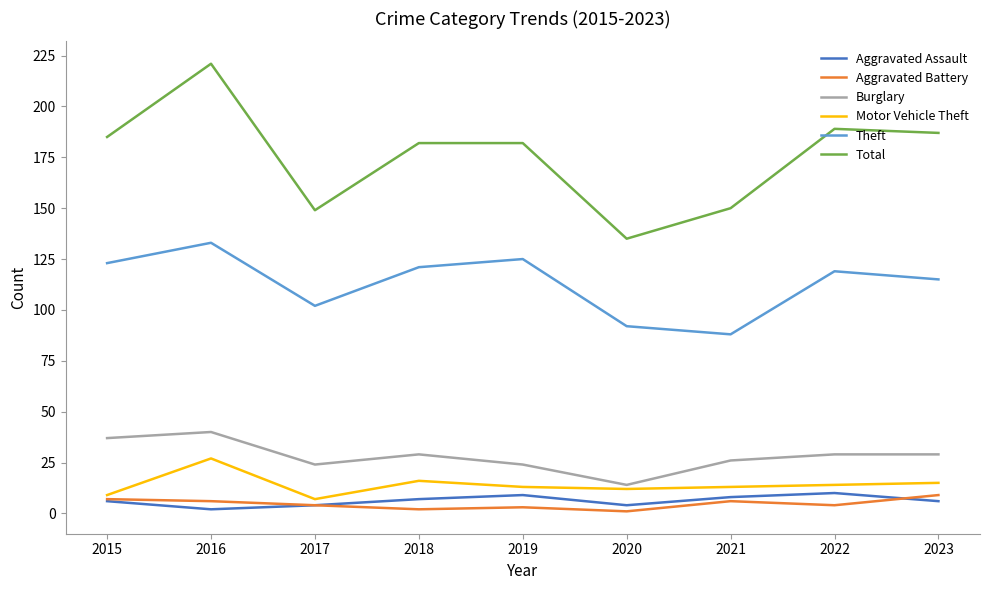

True or false: Motor Vehicle Theft and Theft intersect in this chart.

False